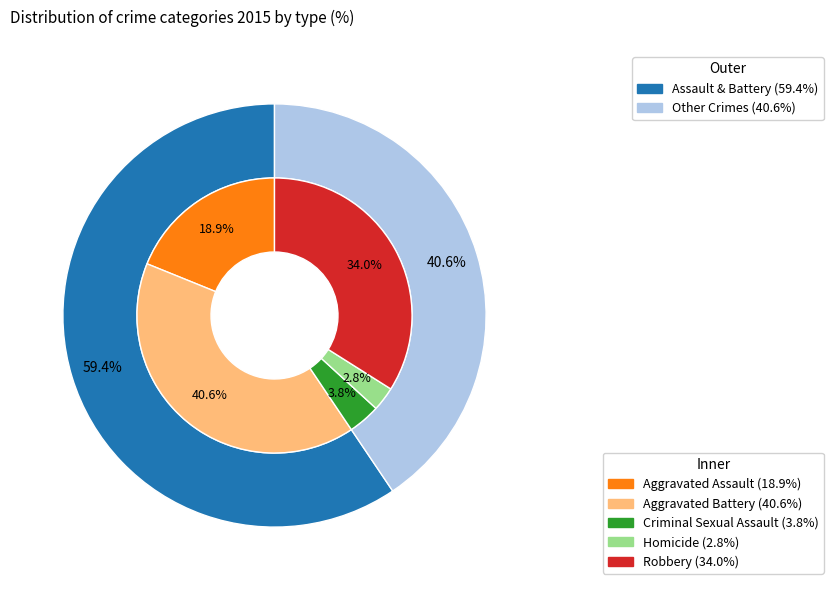

Is it true that Aggravated Assault is 5% of the pie?

False